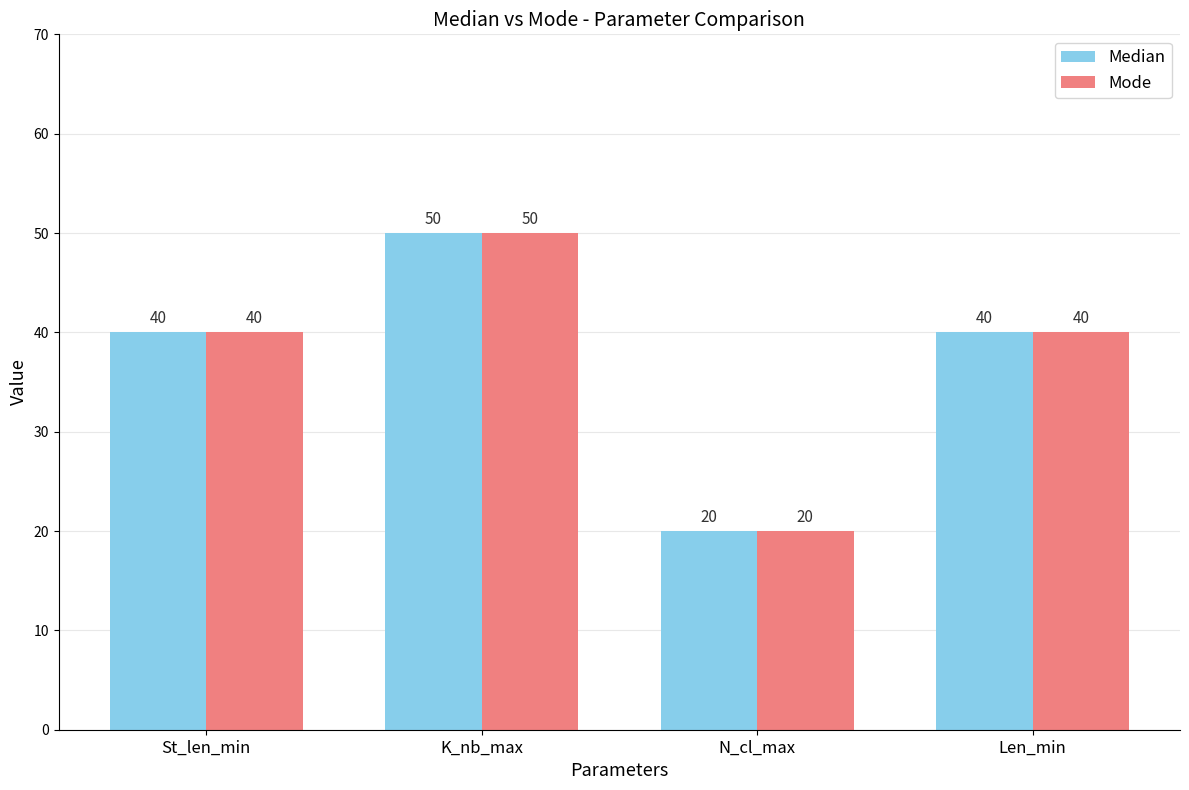

How many data points in Median are less than 40?

1